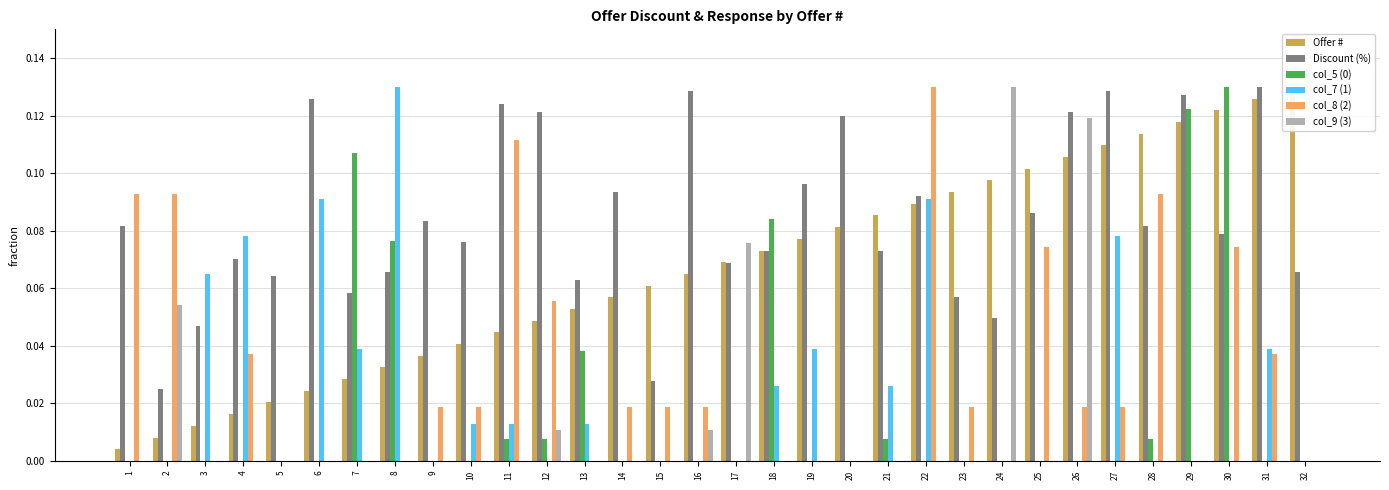

At which category is the sum across all series the highest?

30